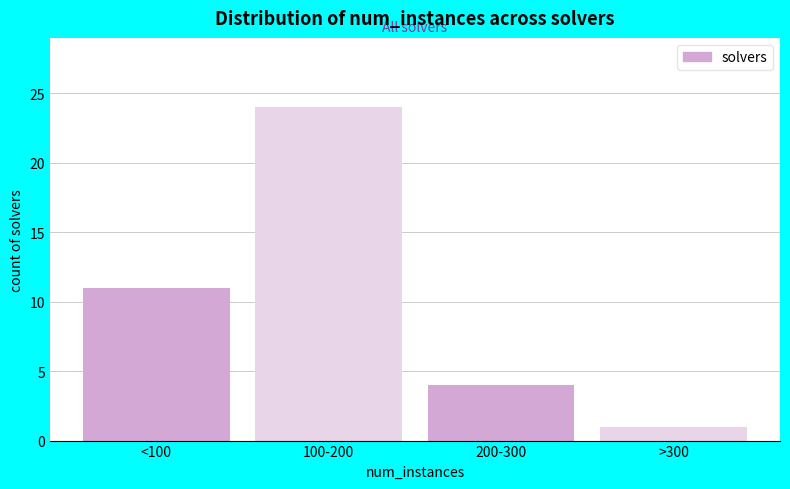

Reading left to right, transcribe all the data shown in this chart.

<100=11	100-200=24	200-300=4	>300=1